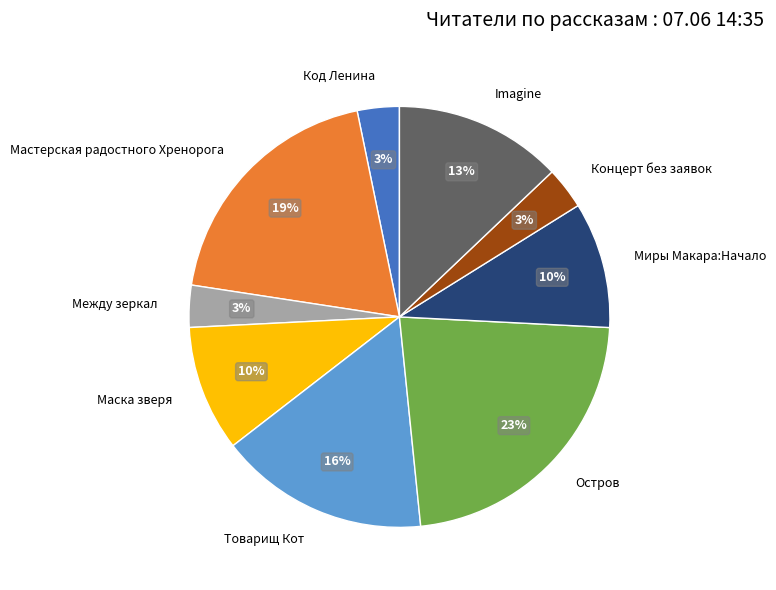

To the nearest percent, what is the average slice percentage?

11%